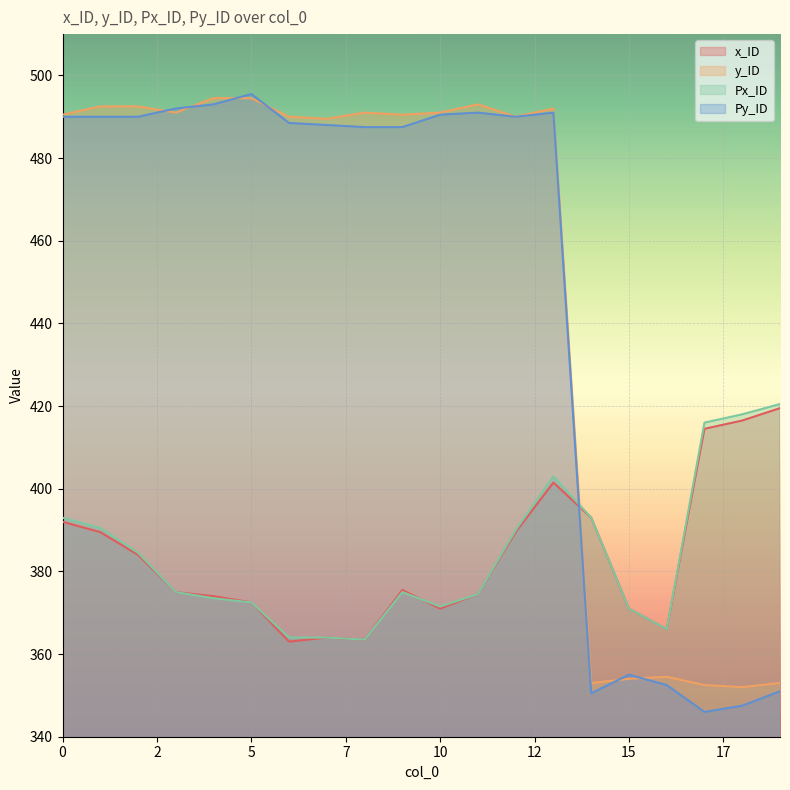

Is the value of Py_ID at 10 greater than the value of y_ID at 5?

No